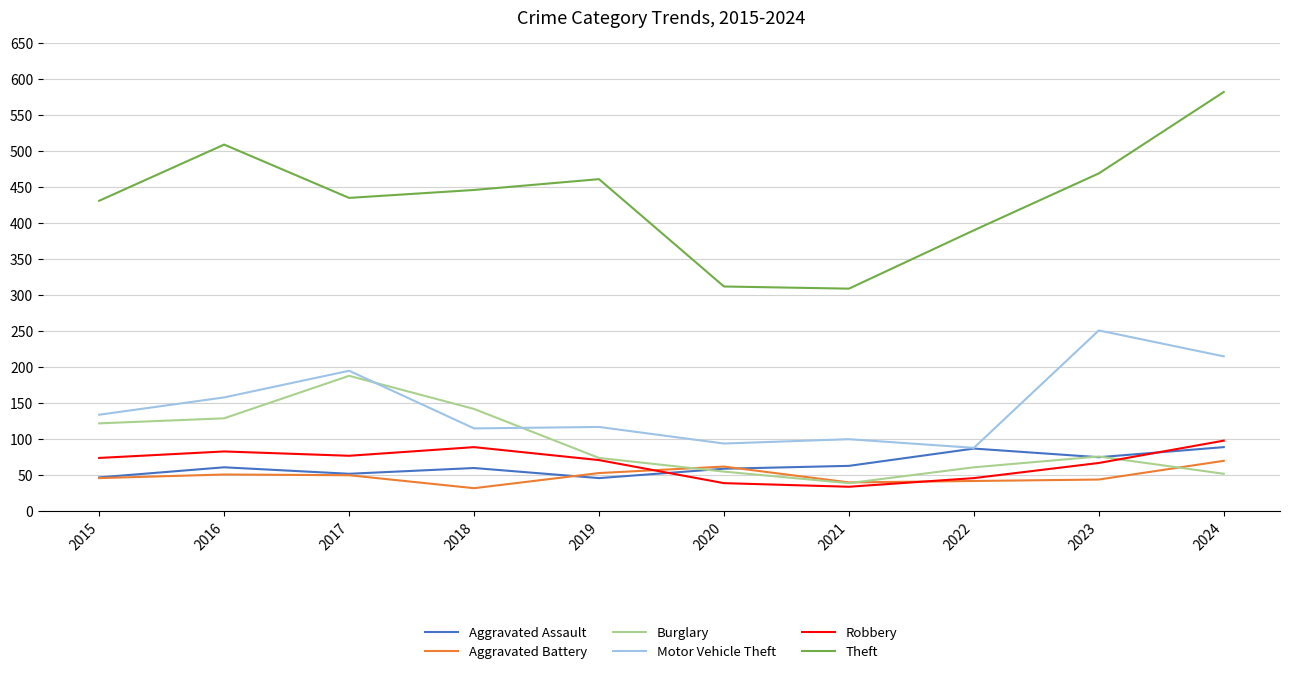

Which series changed the most between 2017 and 2019?

Burglary